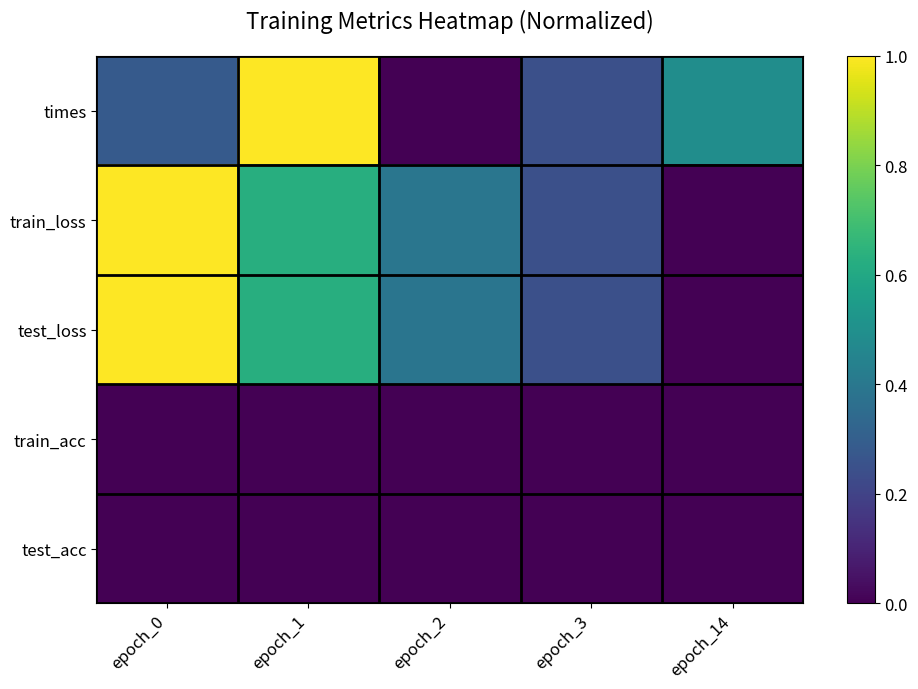

At which category is the sum across all series the highest?

epoch_0